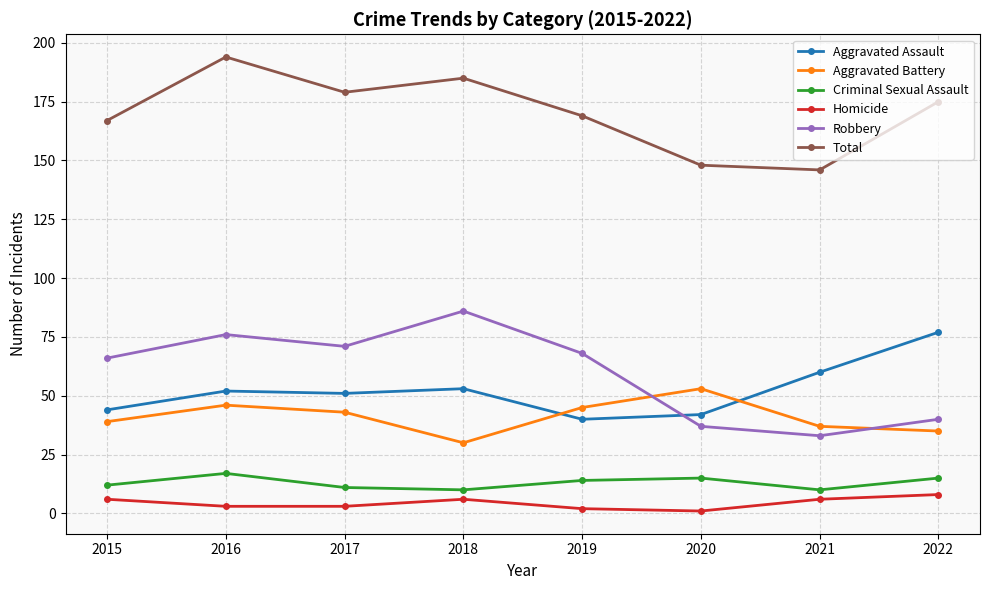

Reading left to right, extract all data points from this chart.

Aggravated Assault: 44	52	51	53	40	42	60	77
Aggravated Battery: 39	46	43	30	45	53	37	35
Criminal Sexual Assault: 12	17	11	10	14	15	10	15
Homicide: 6	3	3	6	2	1	6	8
Robbery: 66	76	71	86	68	37	33	40
Total: 167	194	179	185	169	148	146	175